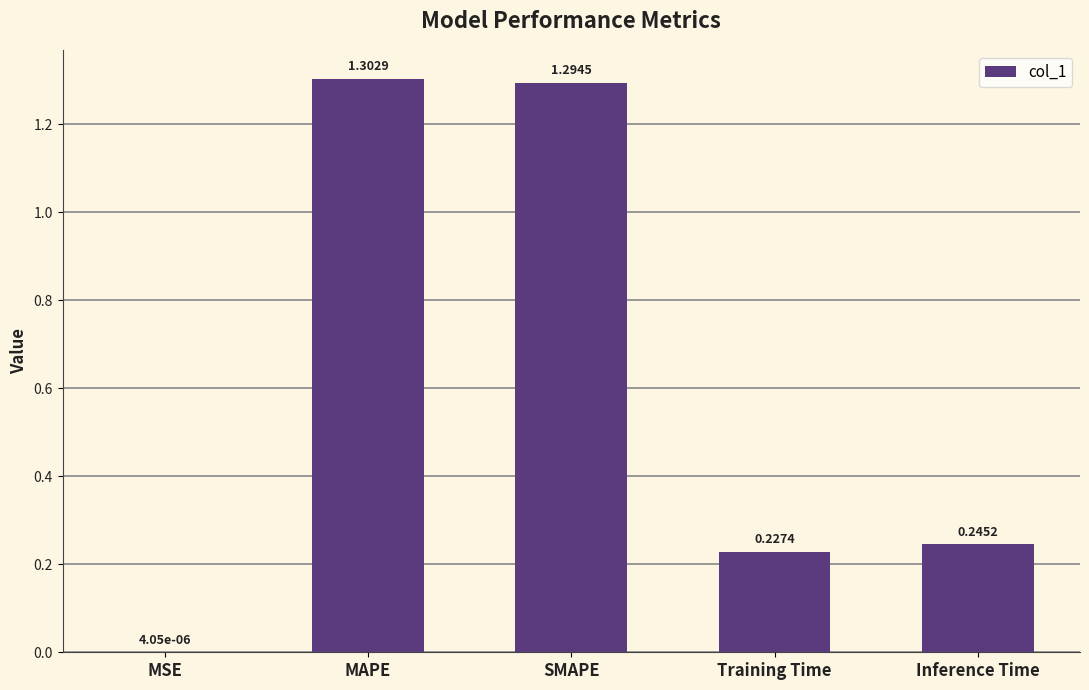

Between Training Time and MSE, which is larger?

Training Time